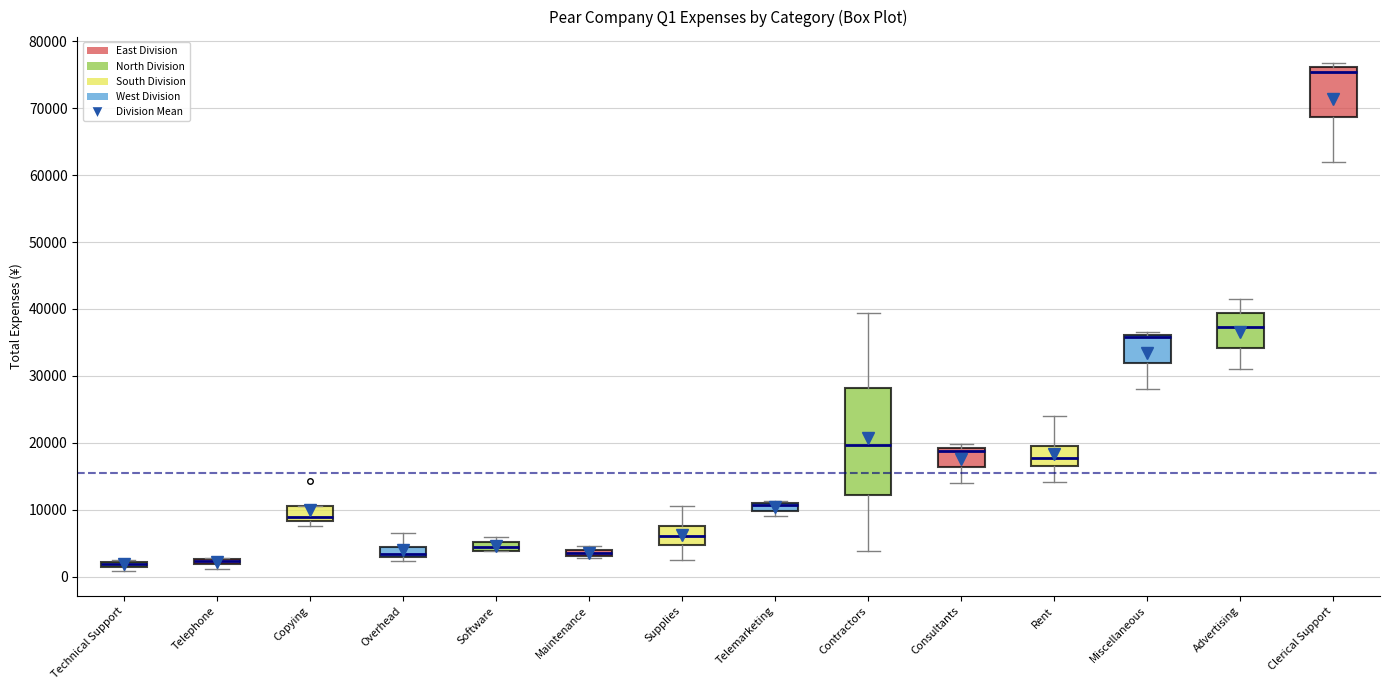

Where is the lower edge of the box for Overhead on the y-axis? The values are not printed on the chart, so give them approximately, as read against the axis.

3000